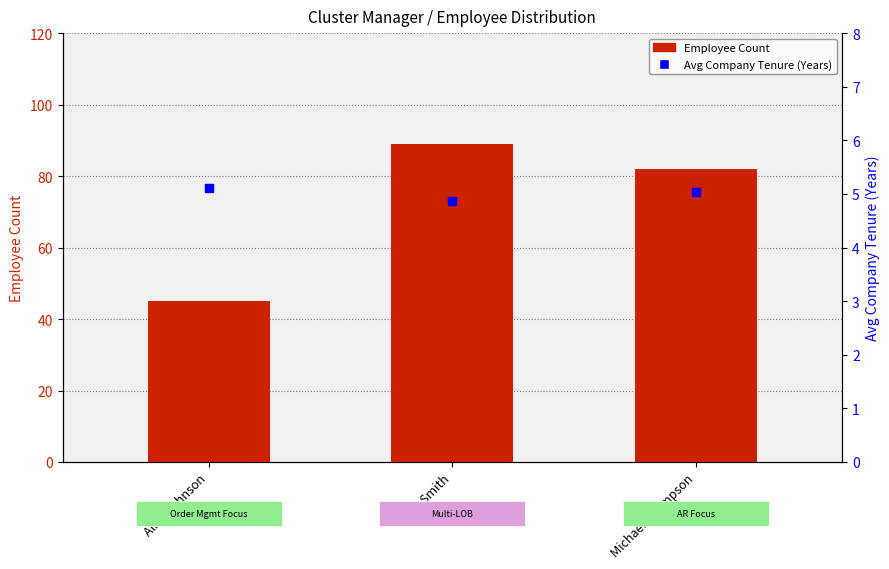

Which series contains the highest Y value?

Employee Count